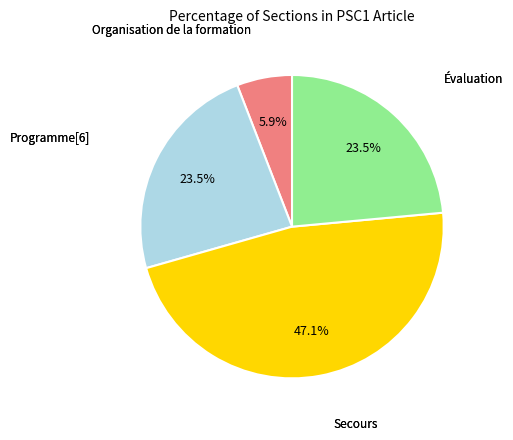

Is there any slice that represents more than half of the pie?

No